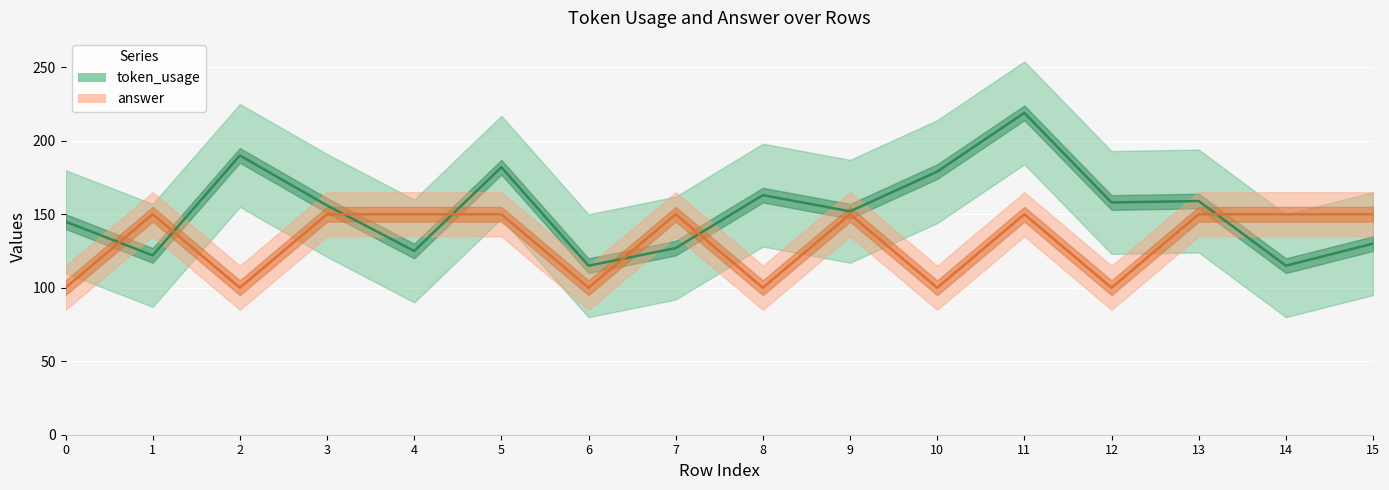

What are all the series names shown in the legend?

token_usage, answer